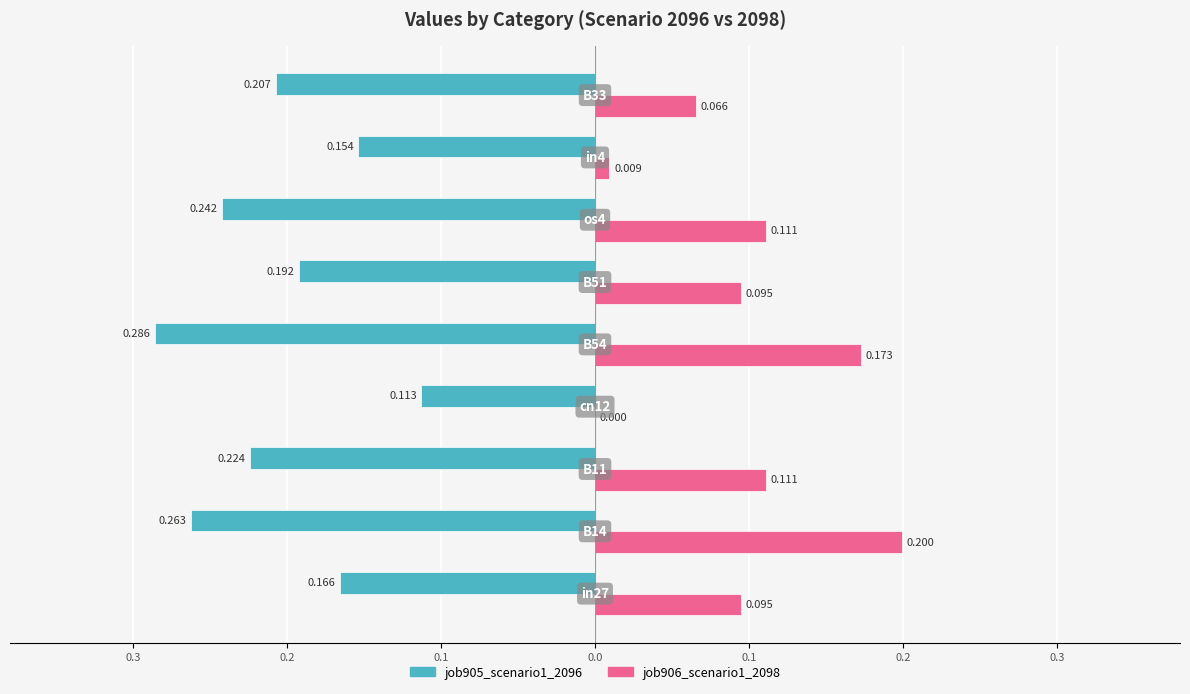

What are all the series names shown in the legend?

job905_scenario1_2096, job906_scenario1_2098